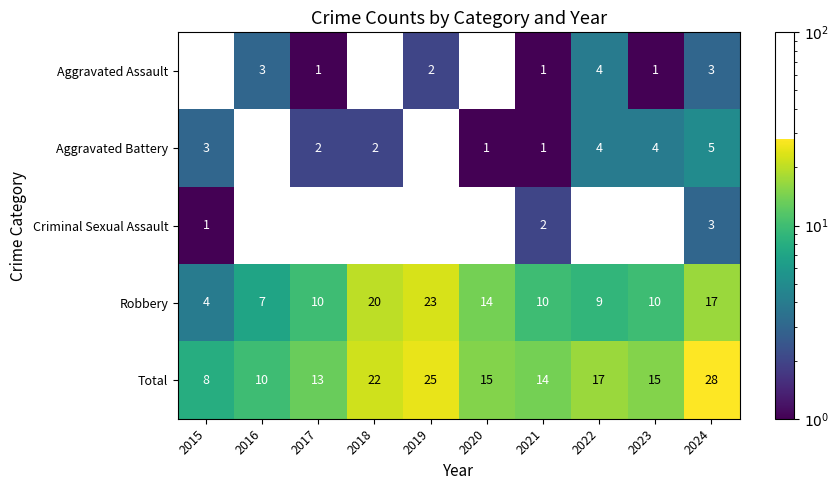

What is the maximum value shown in the chart?

28.0